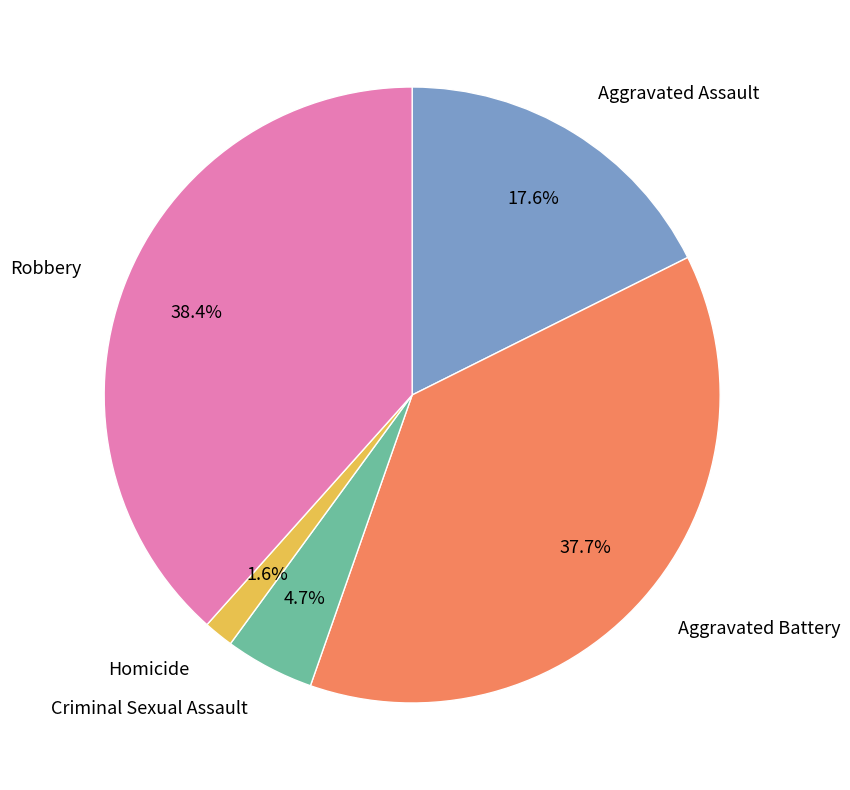

Do Homicide and Criminal Sexual Assault together represent more than half of the pie?

No